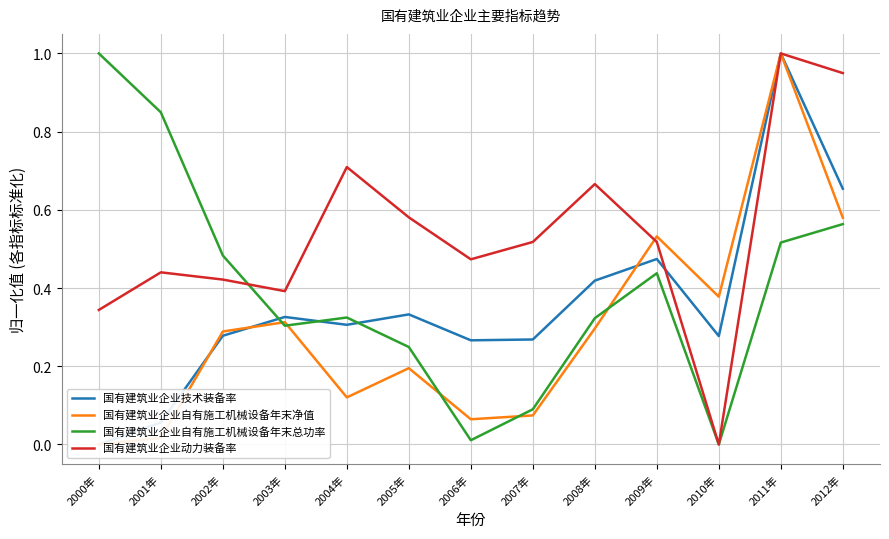

Which series has the largest total across all categories?

国有建筑业企业动力装备率